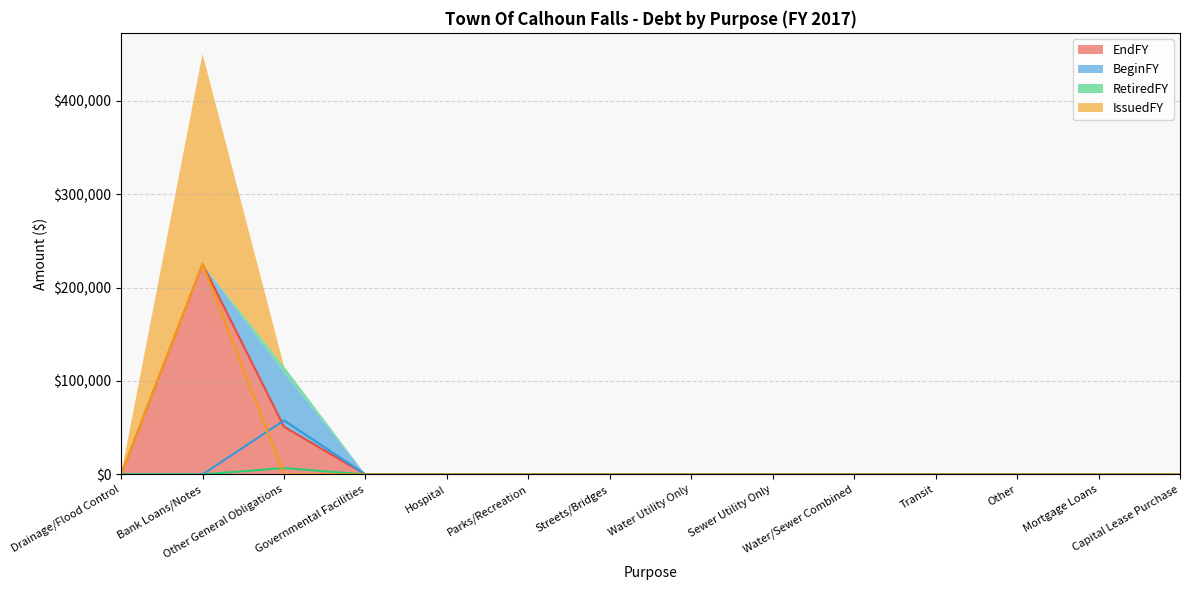

Reading left to right, transcribe all the data shown in this chart.

EndFY: Drainage/Flood Control=0	Bank Loans/Notes=225000	Other General Obligations=50991	Governmental Facilities=0	Hospital=0	Parks/Recreation=0	Streets/Bridges=0	Water Utility Only=0	Sewer Utility Only=0	Water/Sewer Combined=0	Transit=0	Other=0	Mortgage Loans=0	Capital Lease Purchase=0
BeginFY: Drainage/Flood Control=0	Bank Loans/Notes=0	Other General Obligations=57819	Governmental Facilities=0	Hospital=0	Parks/Recreation=0	Streets/Bridges=0	Water Utility Only=0	Sewer Utility Only=0	Water/Sewer Combined=0	Transit=0	Other=0	Mortgage Loans=0	Capital Lease Purchase=0
RetiredFY: Drainage/Flood Control=0	Bank Loans/Notes=0	Other General Obligations=6828	Governmental Facilities=0	Hospital=0	Parks/Recreation=0	Streets/Bridges=0	Water Utility Only=0	Sewer Utility Only=0	Water/Sewer Combined=0	Transit=0	Other=0	Mortgage Loans=0	Capital Lease Purchase=0
IssuedFY: Drainage/Flood Control=0	Bank Loans/Notes=225000	Other General Obligations=0	Governmental Facilities=0	Hospital=0	Parks/Recreation=0	Streets/Bridges=0	Water Utility Only=0	Sewer Utility Only=0	Water/Sewer Combined=0	Transit=0	Other=0	Mortgage Loans=0	Capital Lease Purchase=0